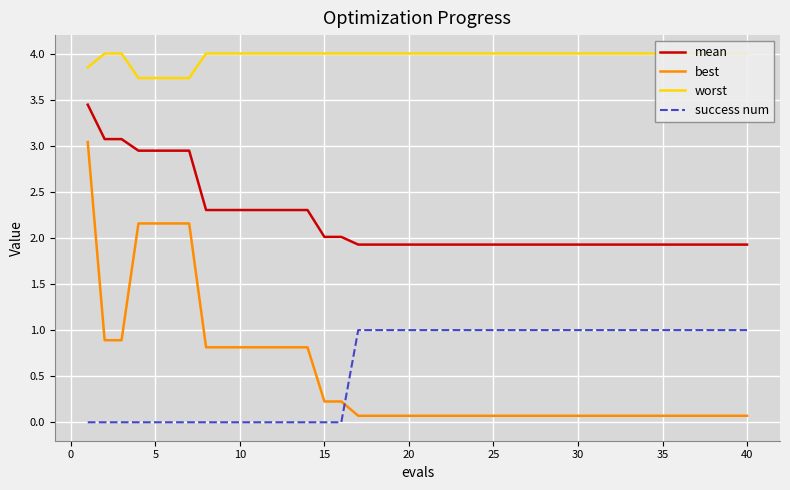

Which series has the largest total across all categories?

worst